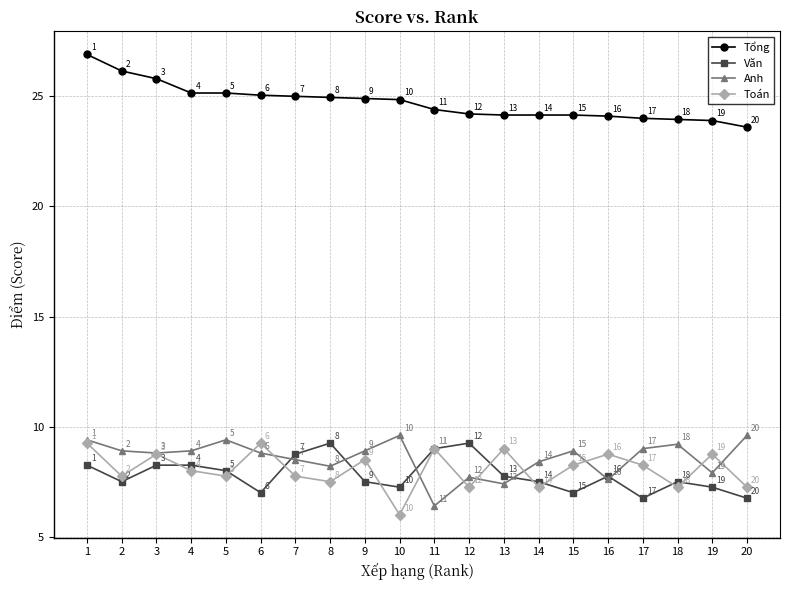

What is the average value of the Tổng series?

24.7